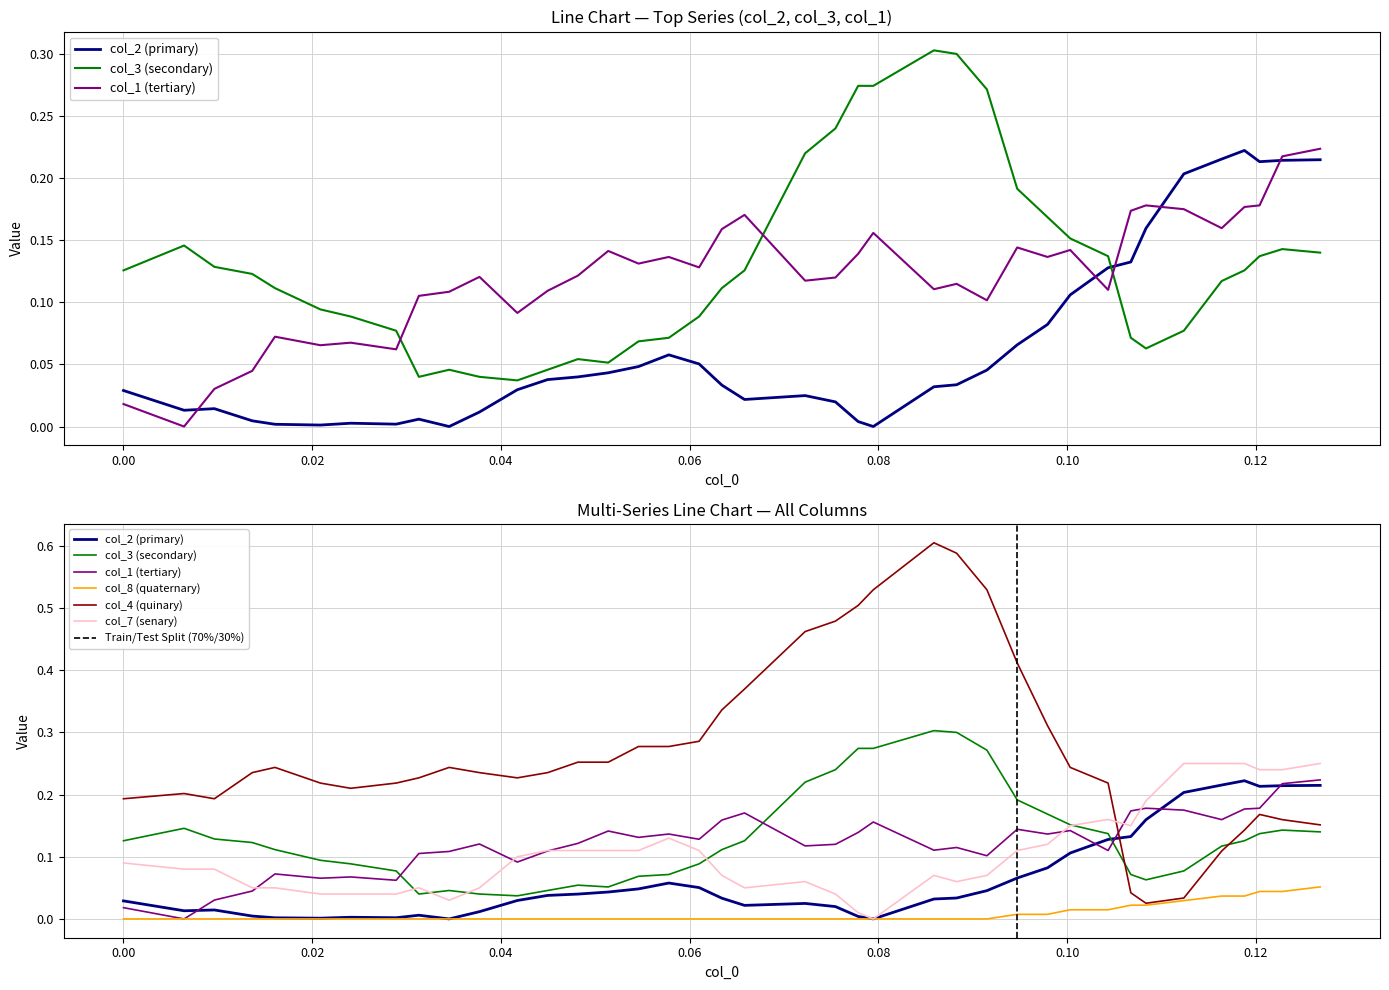

How many interior local valleys does the col_7 series have?

5